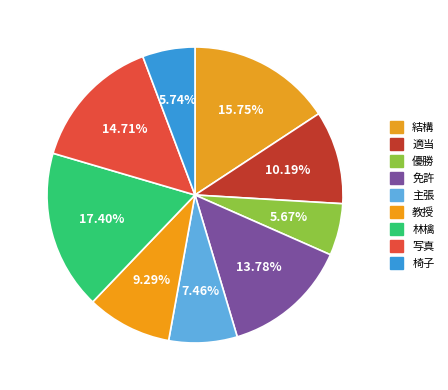

To the nearest percent, what percentage of the pie is 結構?

16%